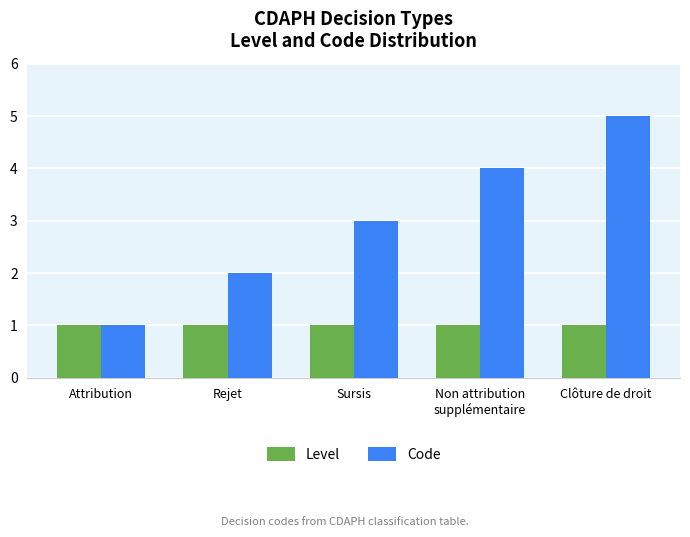

Reading left to right, extract all data points from this chart.

Level: Attribution=1	Rejet=1	Sursis=1	Non attribution
supplémentaire=1	Clôture de droit=1
Code: Attribution=1	Rejet=2	Sursis=3	Non attribution
supplémentaire=4	Clôture de droit=5